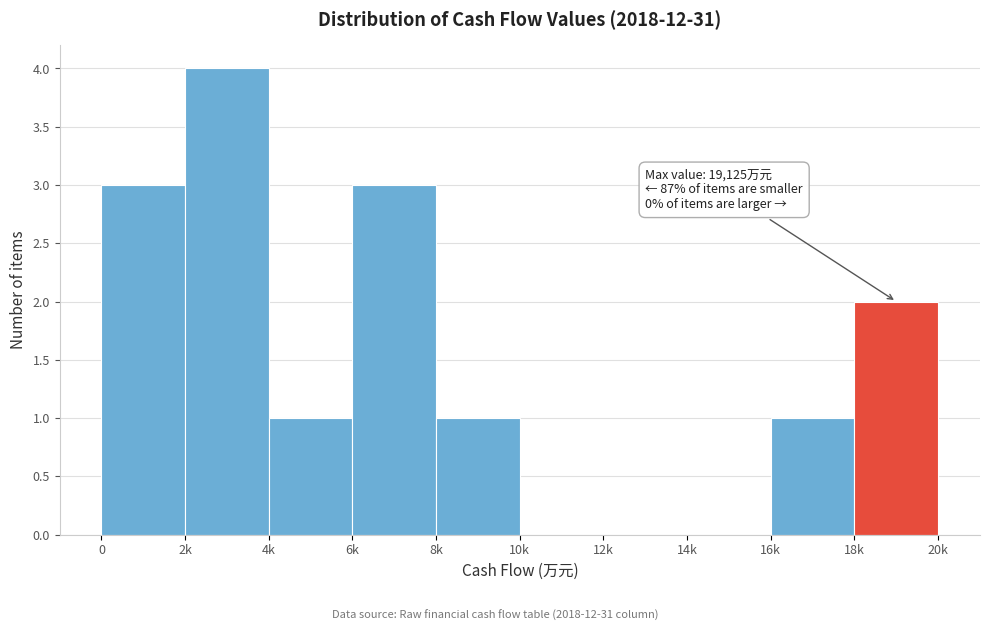

Reading left to right, extract all data points from this chart.

0=3	2k=4	4k=1	6k=3	8k=1	10k=0	12k=0	14k=0	16k=1	18k=2